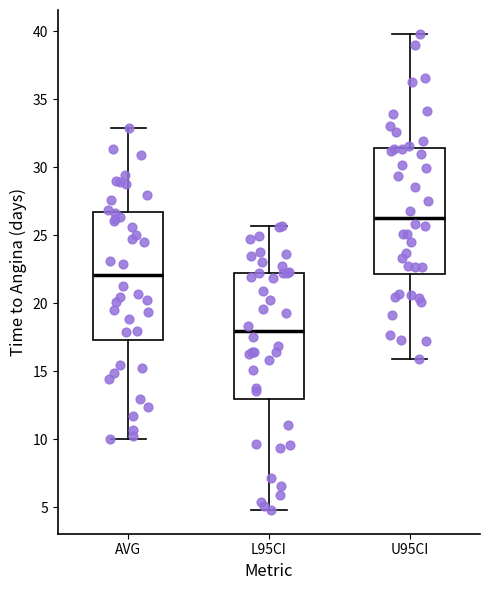

Reading left to right, read every box against the y-axis: the position of its median line, the range the box covers, and the ends of its whiskers. The values are not printed on the chart, so give them approximately, as read against the axis.

AVG: median 22.0, box 17.5 to 26.5, whiskers 10.0 to 33.0
L95CI: median 18.0, box 13.0 to 22.0, whiskers 5.0 to 25.5
U95CI: median 26.5, box 22.0 to 31.5, whiskers 16.0 to 40.0